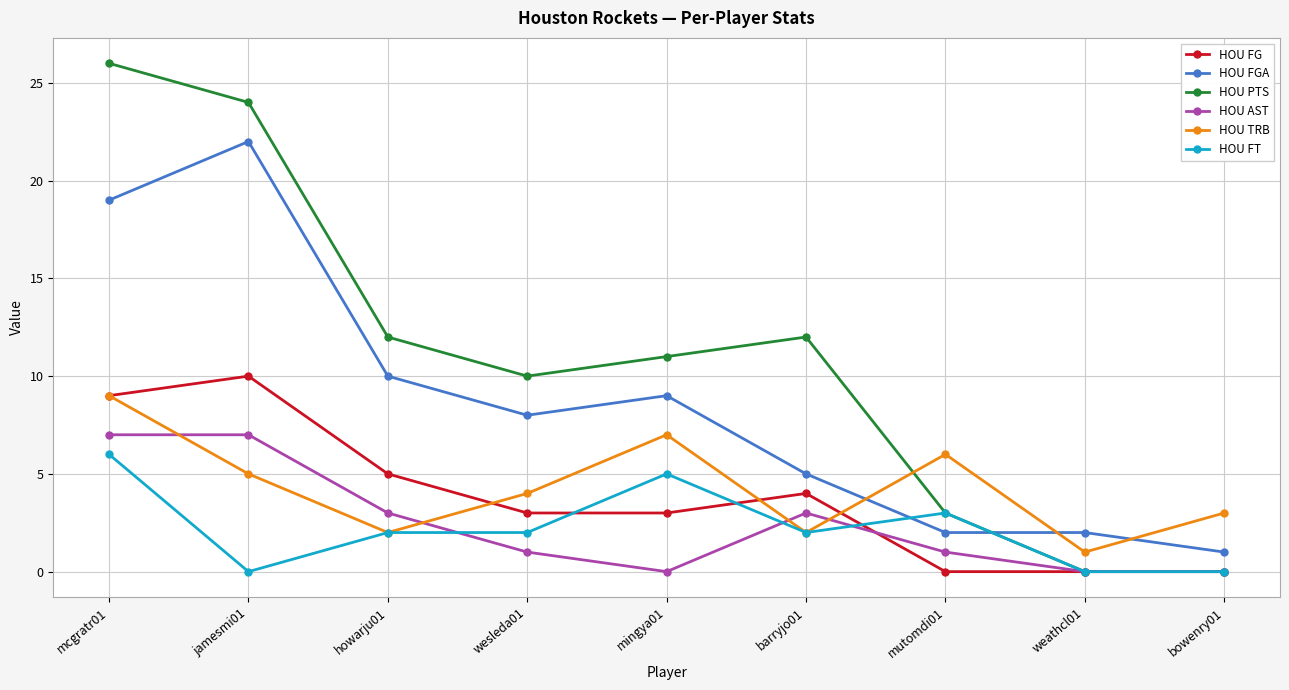

What is the maximum value for HOU FG?

10